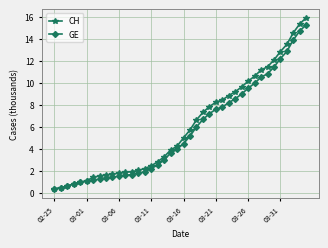

Which series has the largest range (max minus min)?

CH